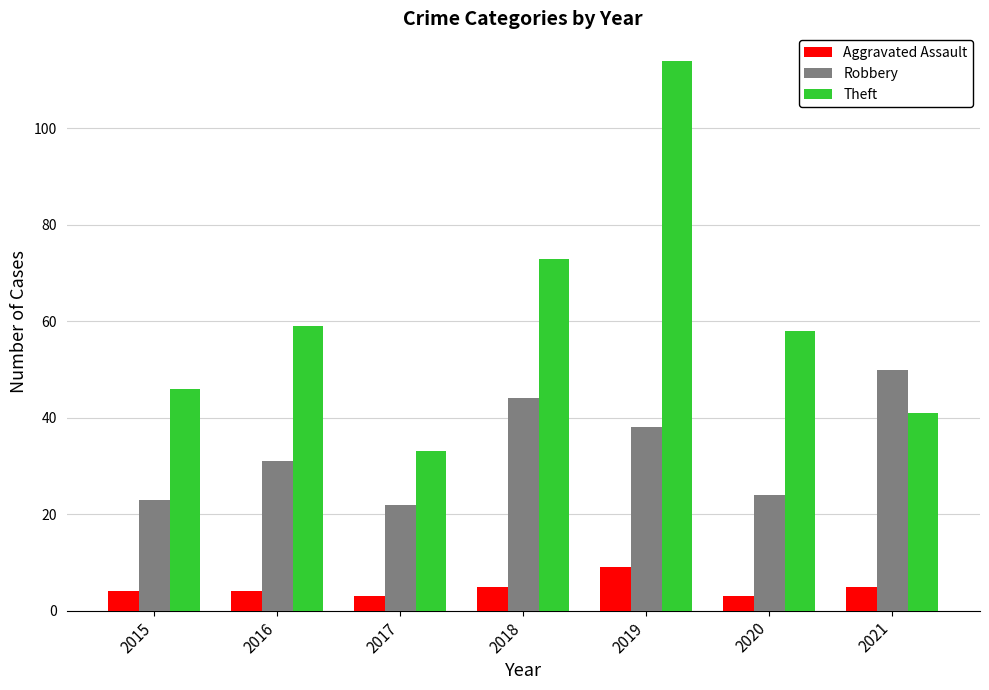

What is the value of the Robbery bar at the 3rd from the left?

22